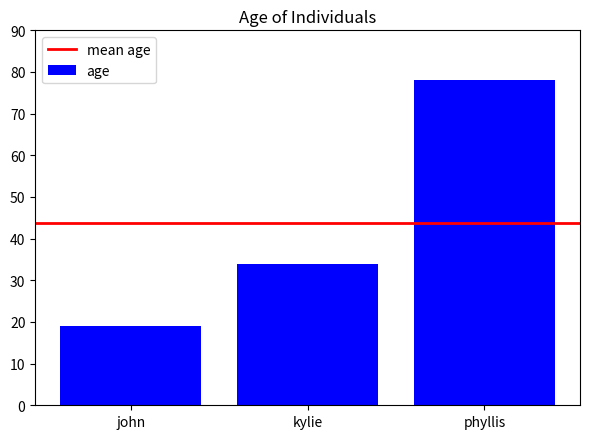

The chart shows a value of 19 at john. True or false?

True